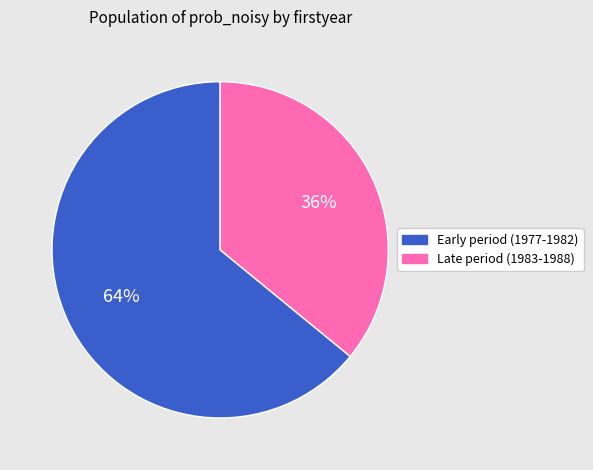

True or false: Early period (1977-1982) accounts for 64% of the total.

True